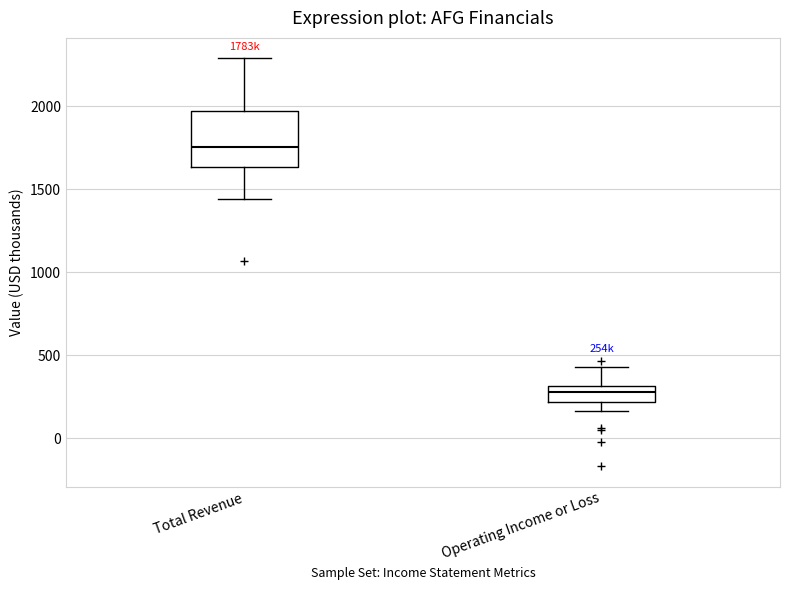

Reading left to right, transcribe this box plot: for each box, give where its median line is, the range the box spans, and where its two whiskers end, as read against the y-axis. The values are not printed on the chart, so give them approximately, as read against the axis.

Total Revenue: median 1750, box 1650 to 1950, whiskers 1450 to 2300
Operating Income or Loss: median 300 (inside the box), box 200 to 300, whiskers 150 to 450